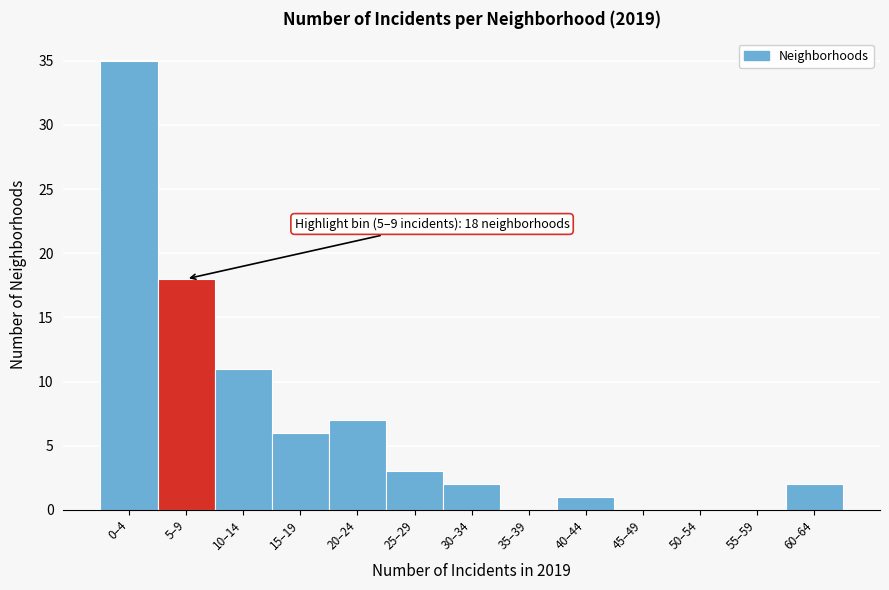

Reading right to left, extract all data points from this chart.

60–64=2	55–59=0	50–54=0	45–49=0	40–44=1	35–39=0	30–34=2	25–29=3	20–24=7	15–19=6	10–14=11	5–9=18	0–4=35